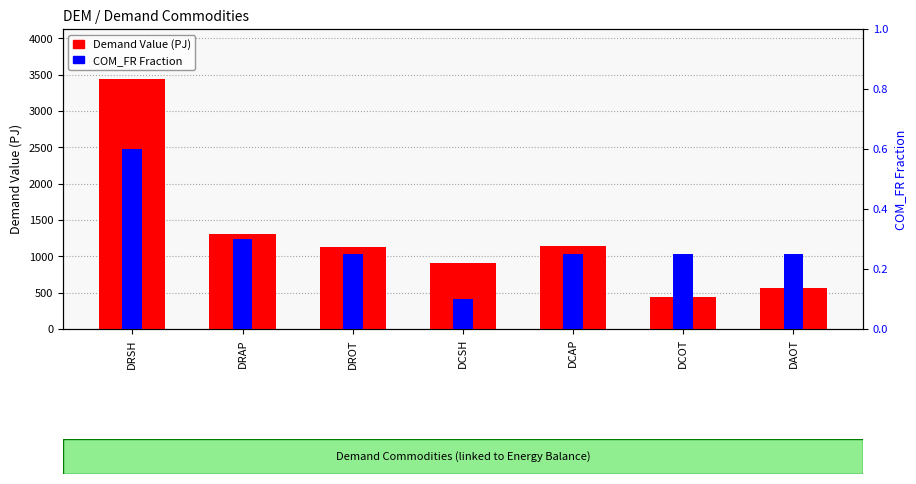

How many groups of bars are there?

7